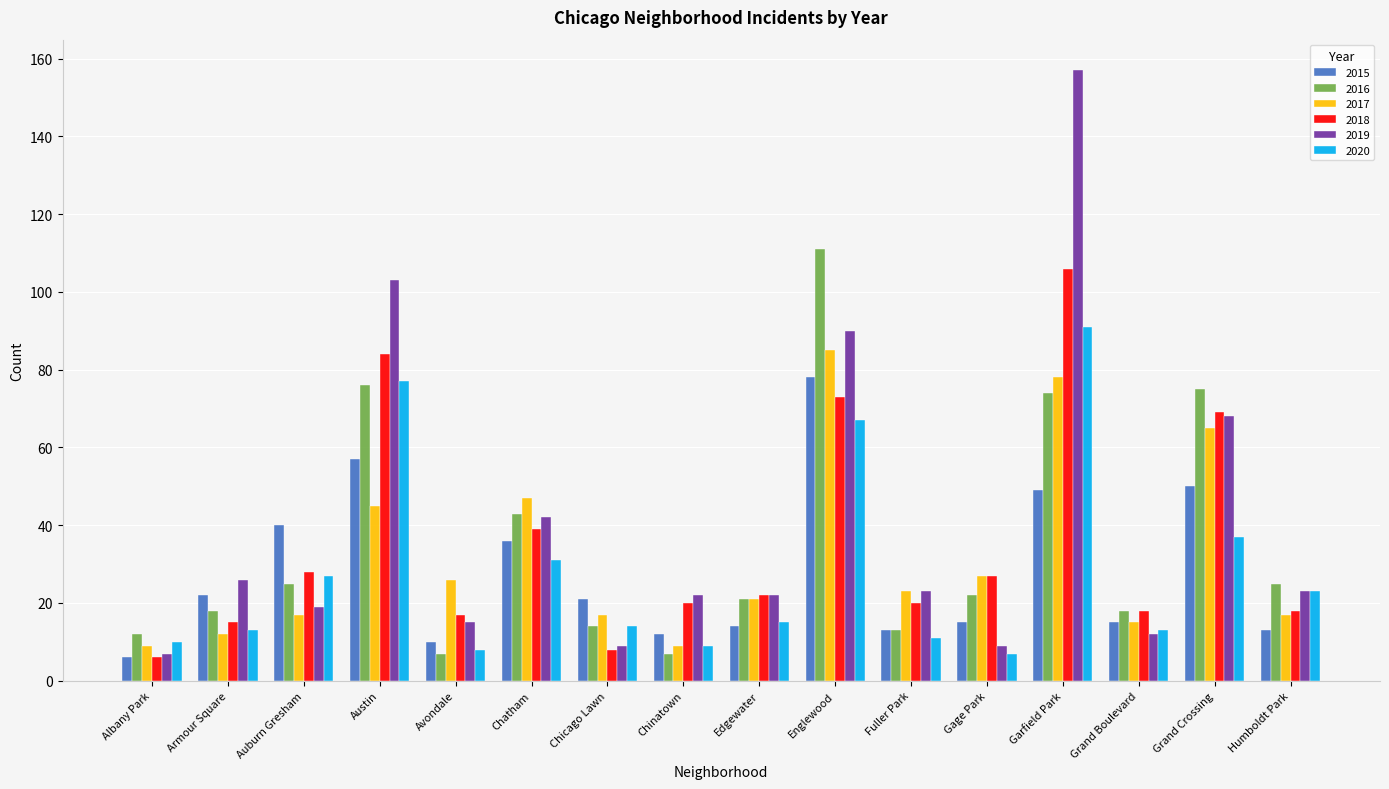

At Garfield Park, list the series in order from smallest to largest.

2015, 2016, 2017, 2020, 2018, 2019